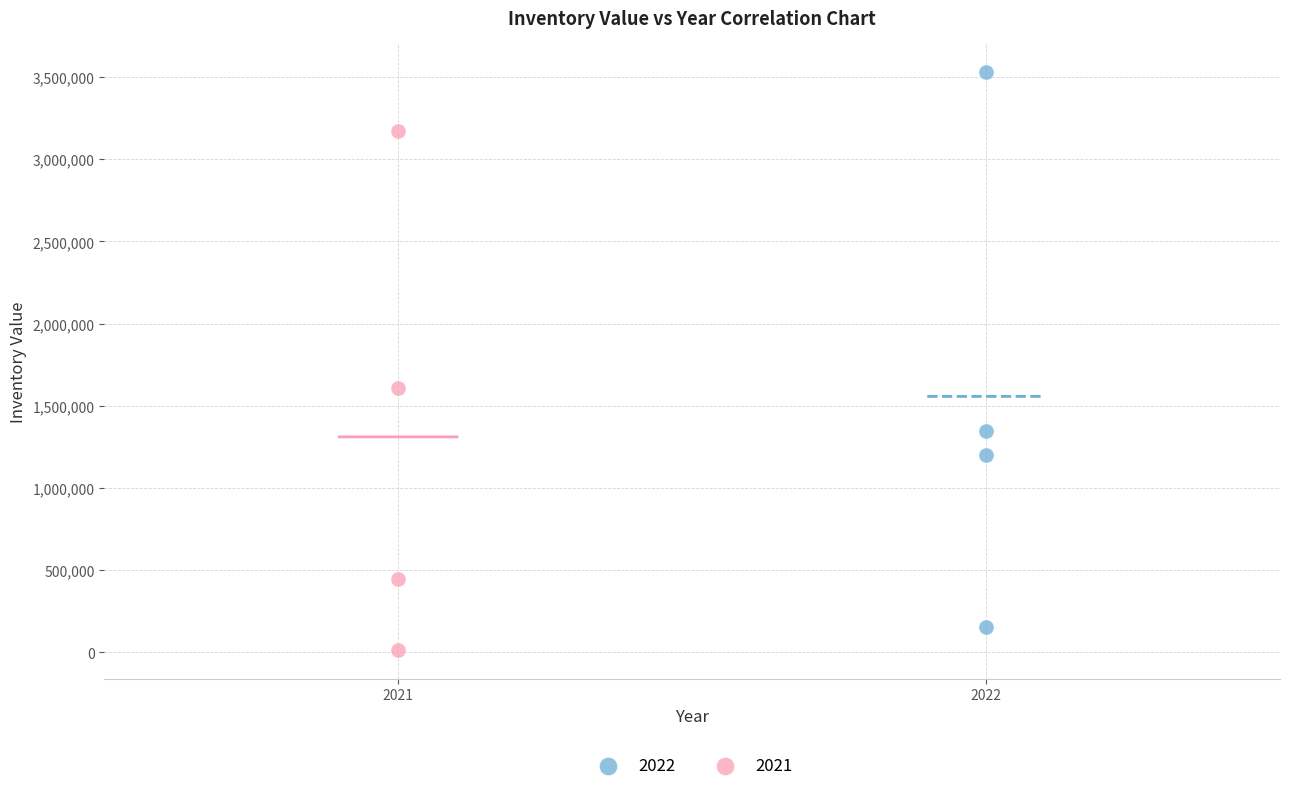

Which series has the widest spread of Y values?

2022